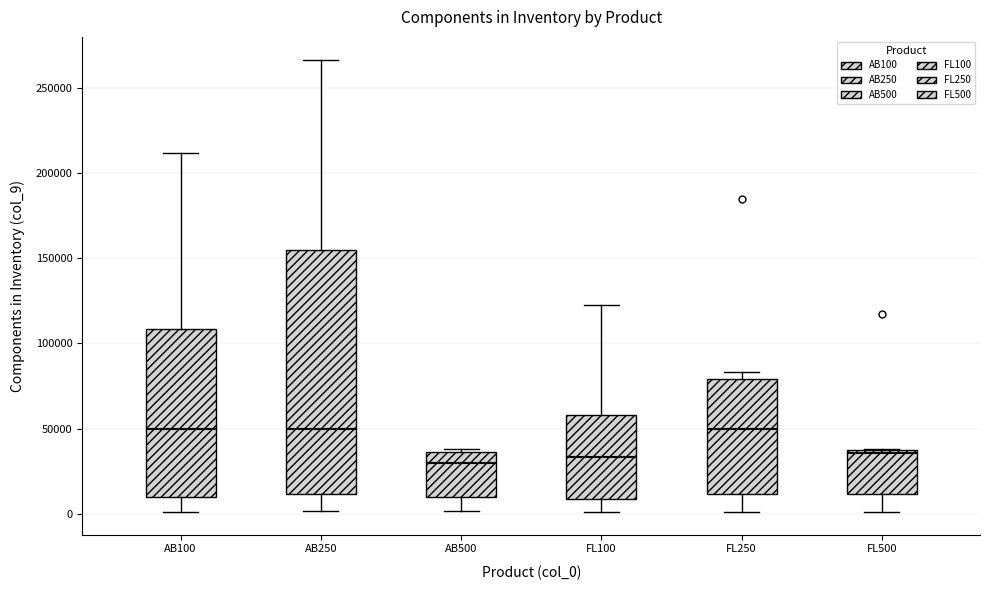

Comparing the boxes themselves (not the whiskers), which one is the tallest?

AB250